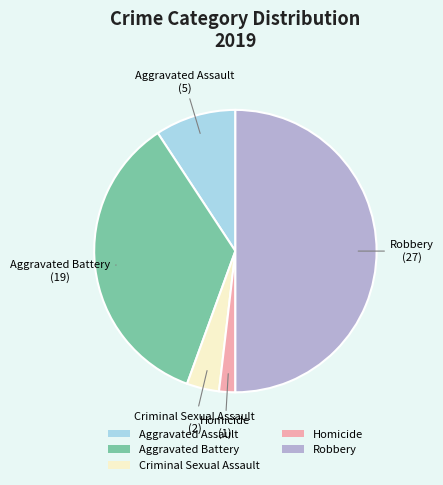

Does Criminal Sexual Assault account for over 50% of the chart?

No